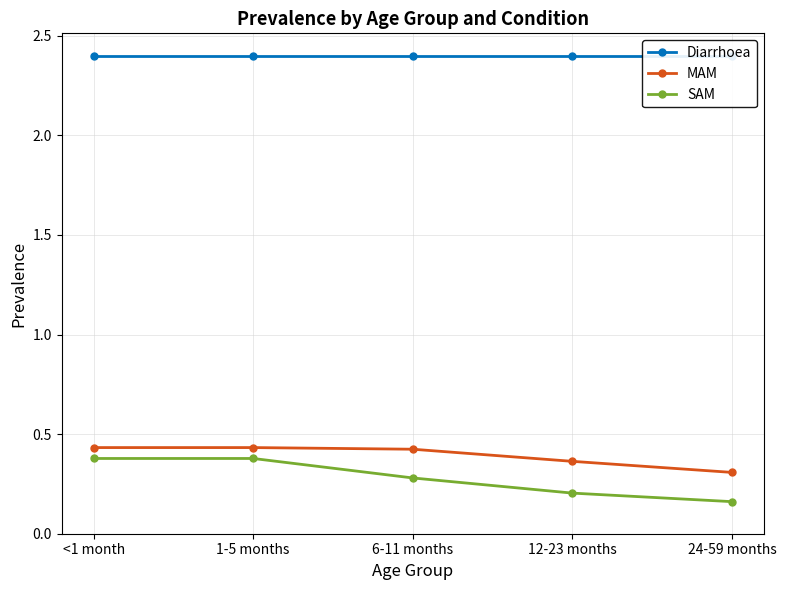

How many series are shown in this chart?

3